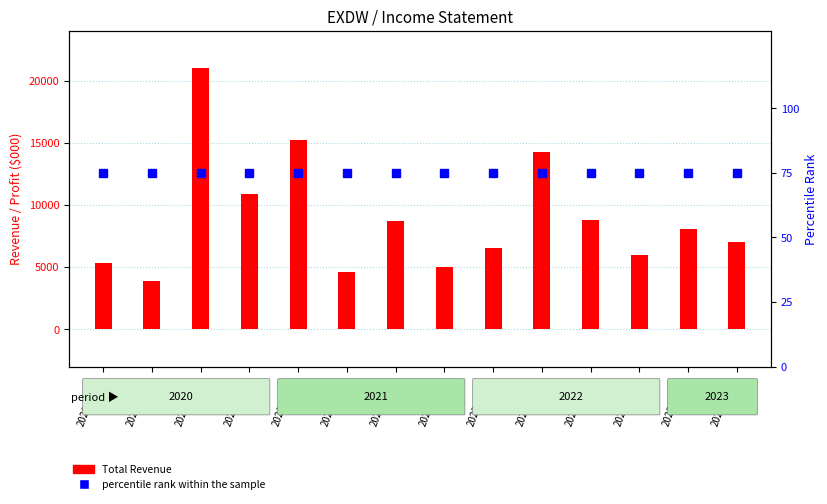

What value does the Total Revenue series have at 2020-09-30, to the nearest 100?

21000